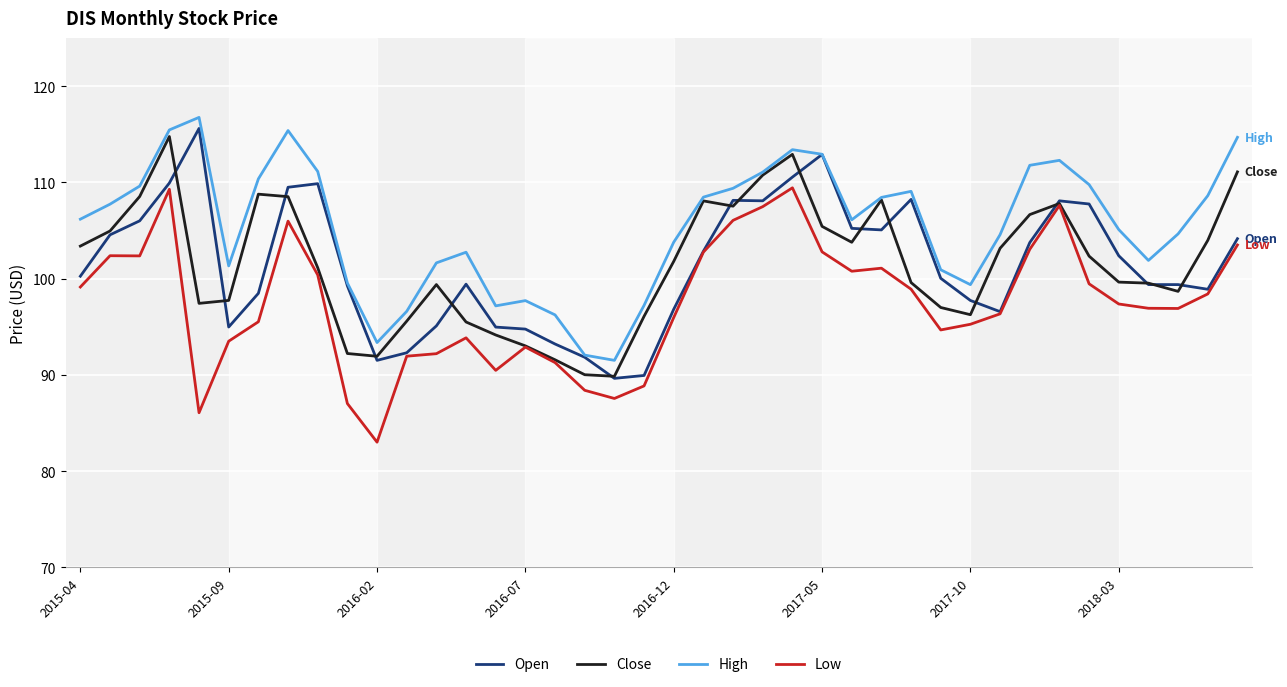

What is the minimum value shown in the chart?

83.0